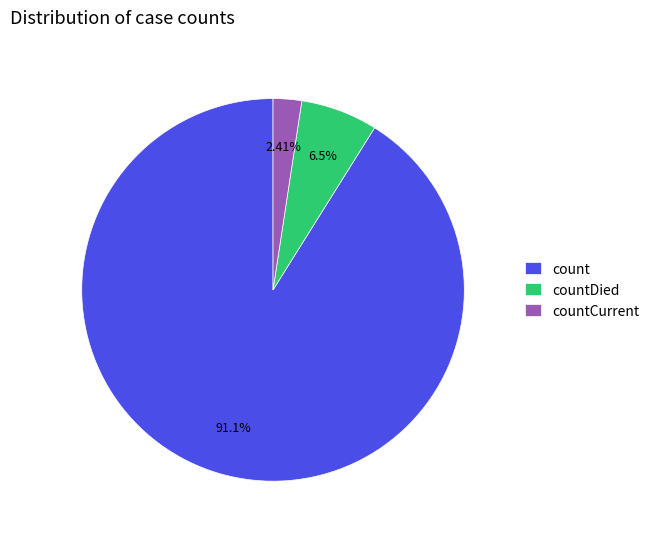

Approximately how many times larger is the value at countCurrent compared to countDied?

0.4